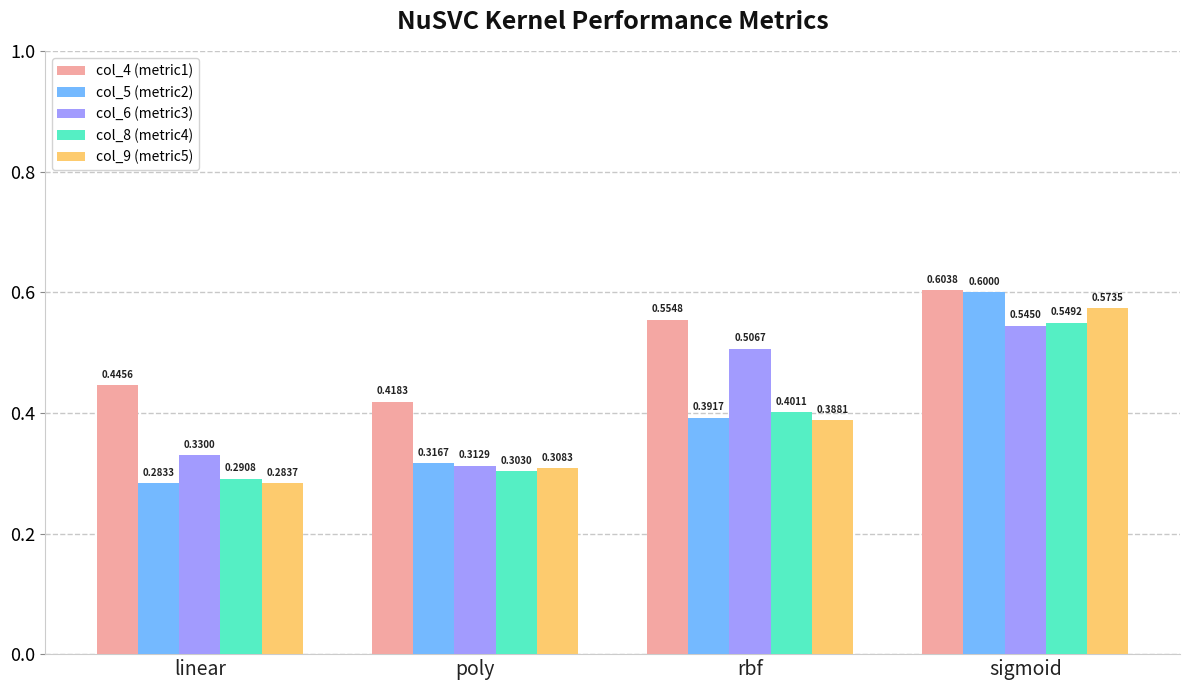

What is the total value across all series at rbf?

2.2